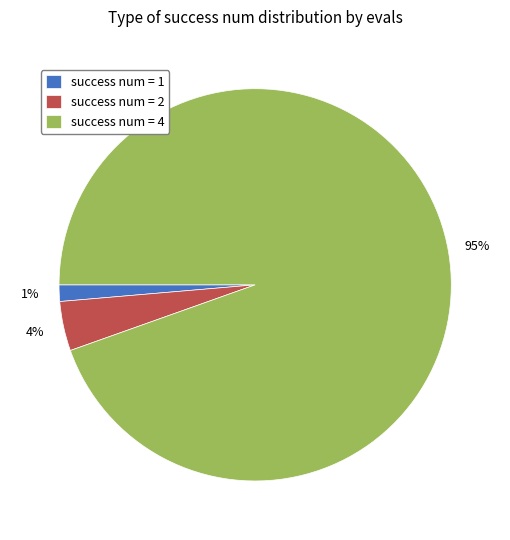

What is the largest slice in the pie chart?

success num = 4